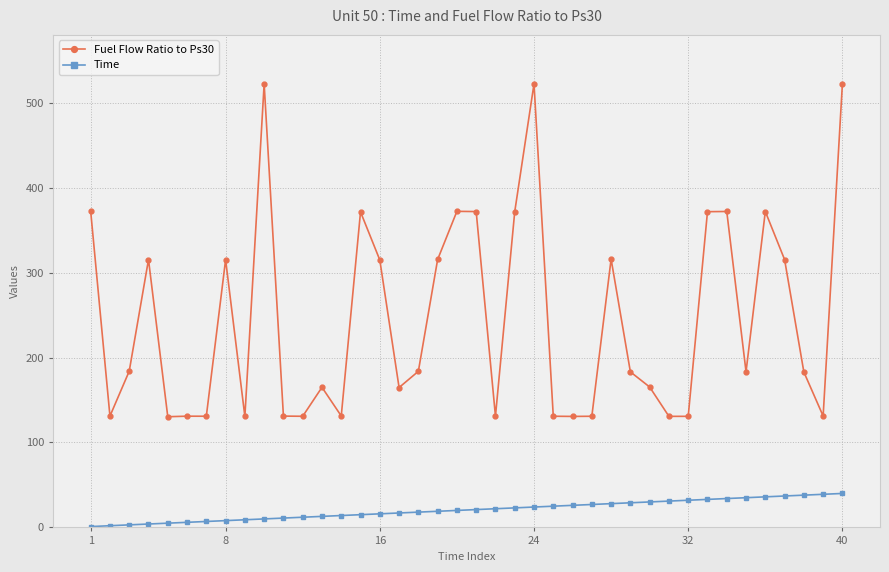

In Fuel Flow Ratio to Ps30, how many points are lower than both neighbors (excluding endpoints)?

12